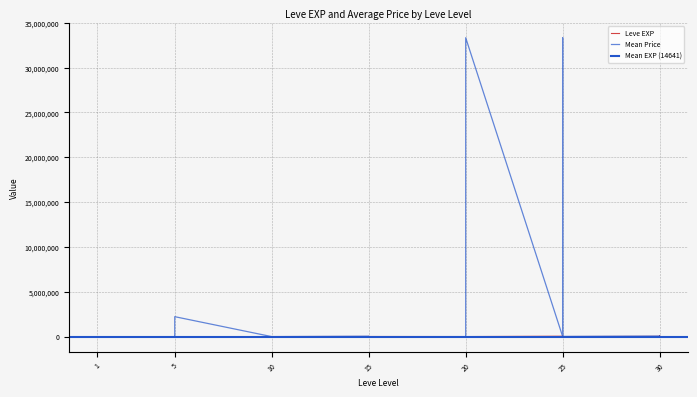

The value of Mean Price at 15 is 5087.0. True or false?

True